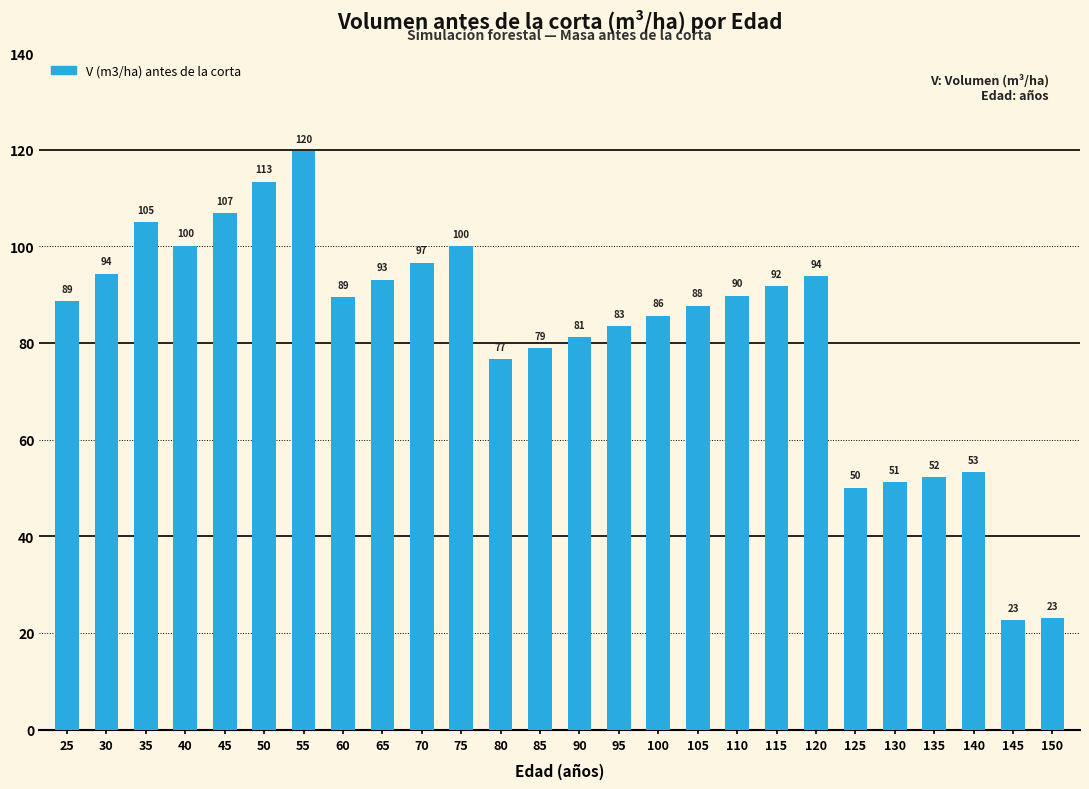

The value at 30 is 28.4. True or false?

False